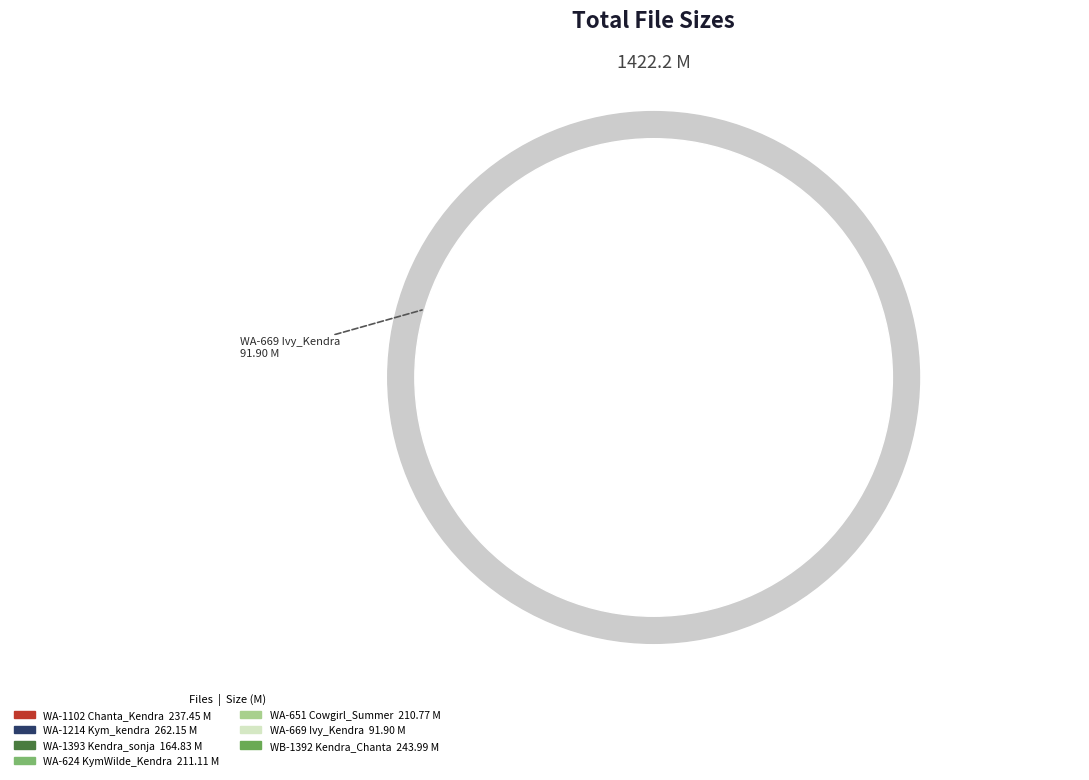

How many segments does this pie chart have?

7